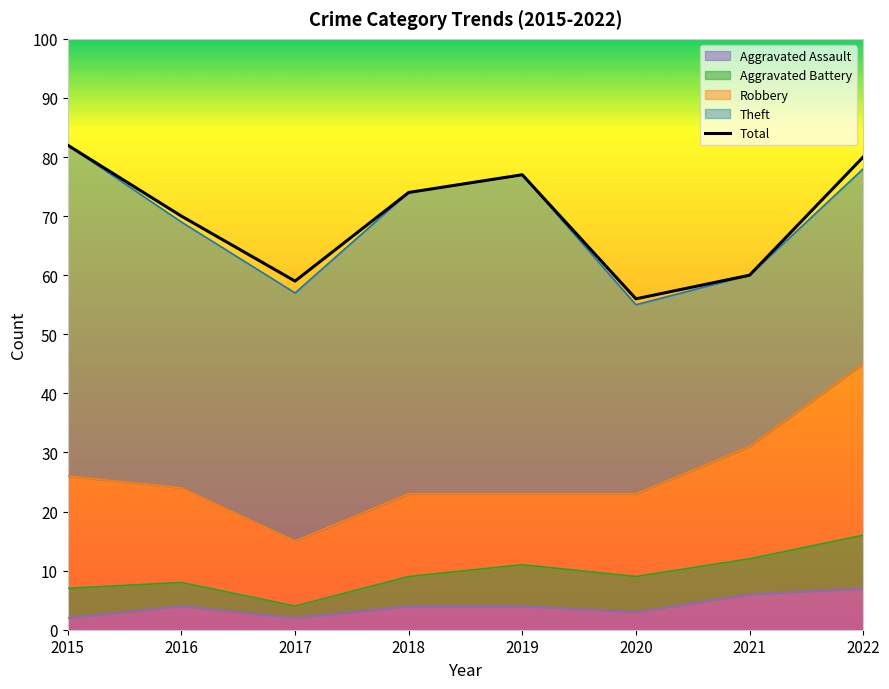

Rank the categories by value from highest to lowest.

2015, 2022, 2019, 2018, 2016, 2021, 2017, 2020